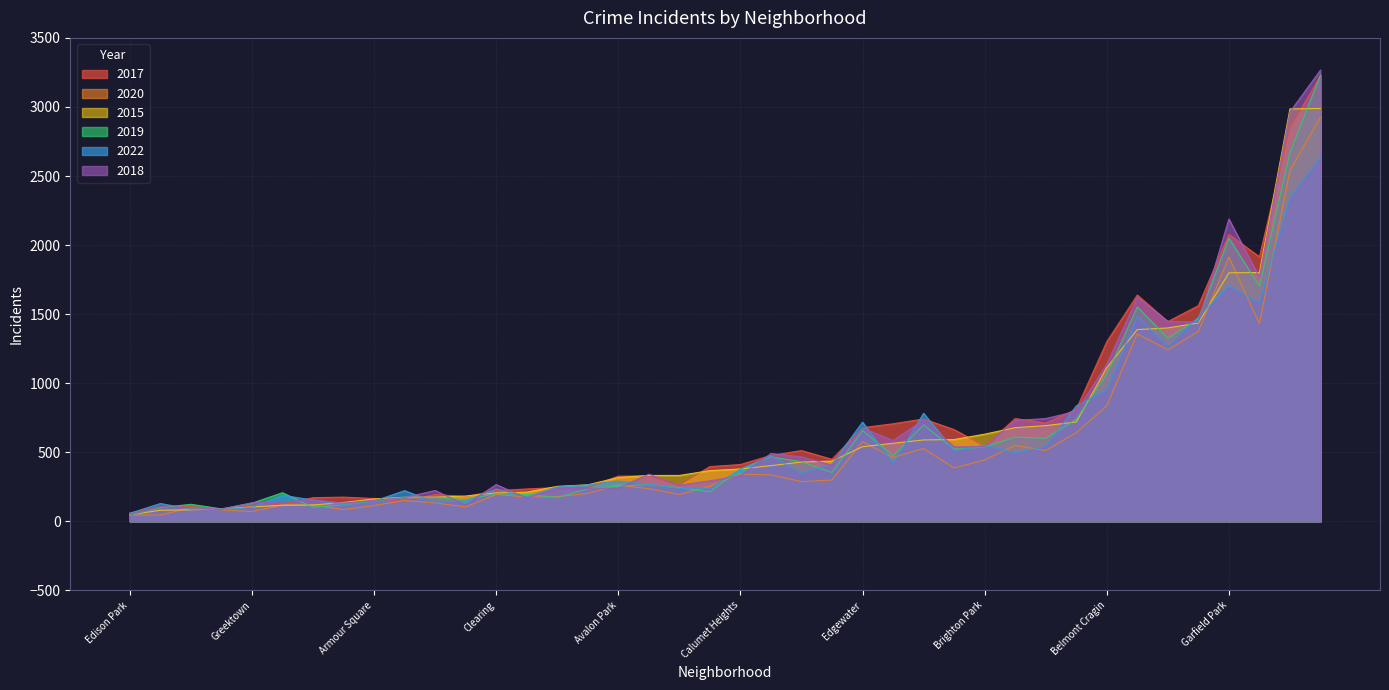

At which category does the chart reach its minimum across all series?

Edison Park